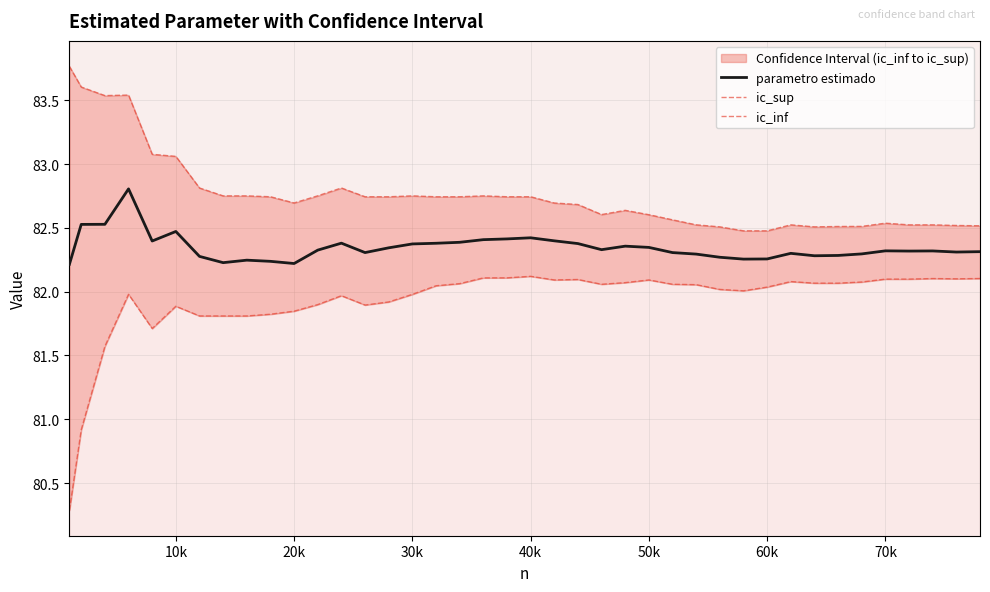

Which series has the largest total across all categories?

ic_sup